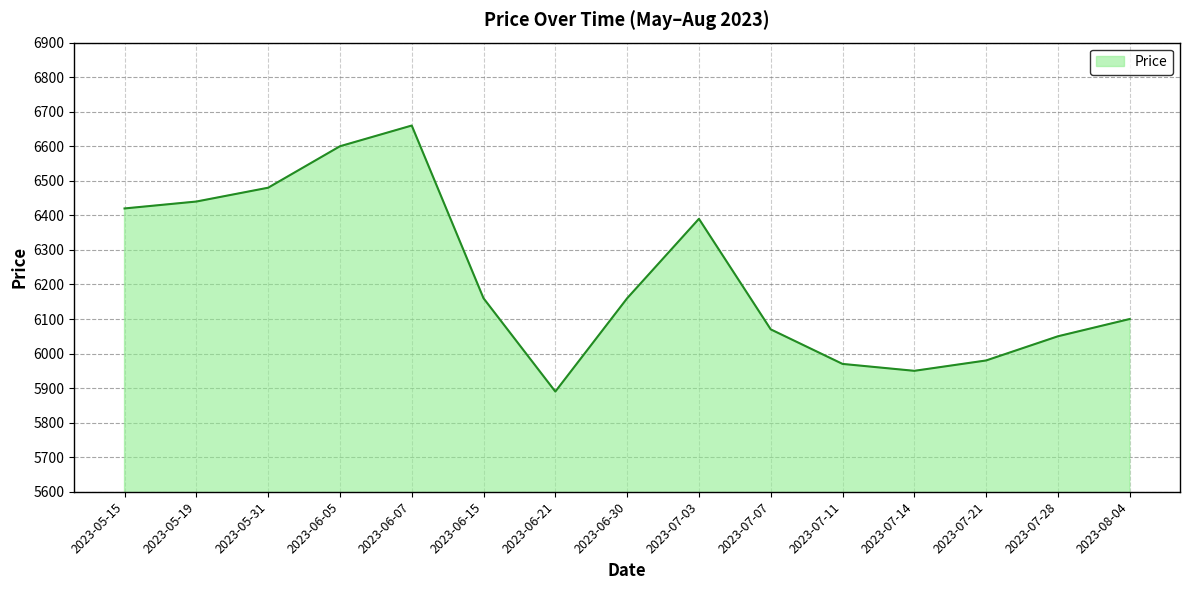

What is the difference between the values at 2023-07-21 and 2023-06-05?

620